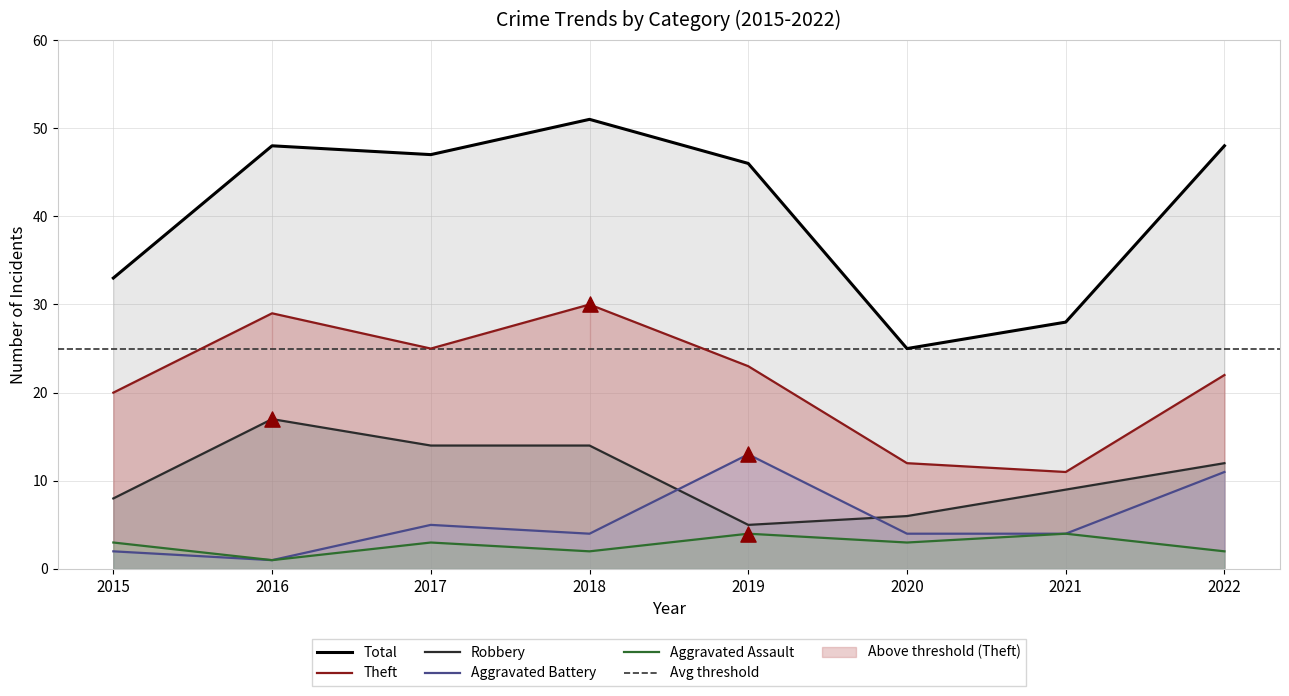

Which series contains the lowest Y value?

Aggravated Battery